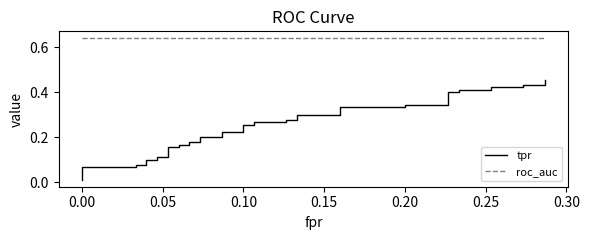

True or false: roc_auc and tpr intersect in this chart.

False